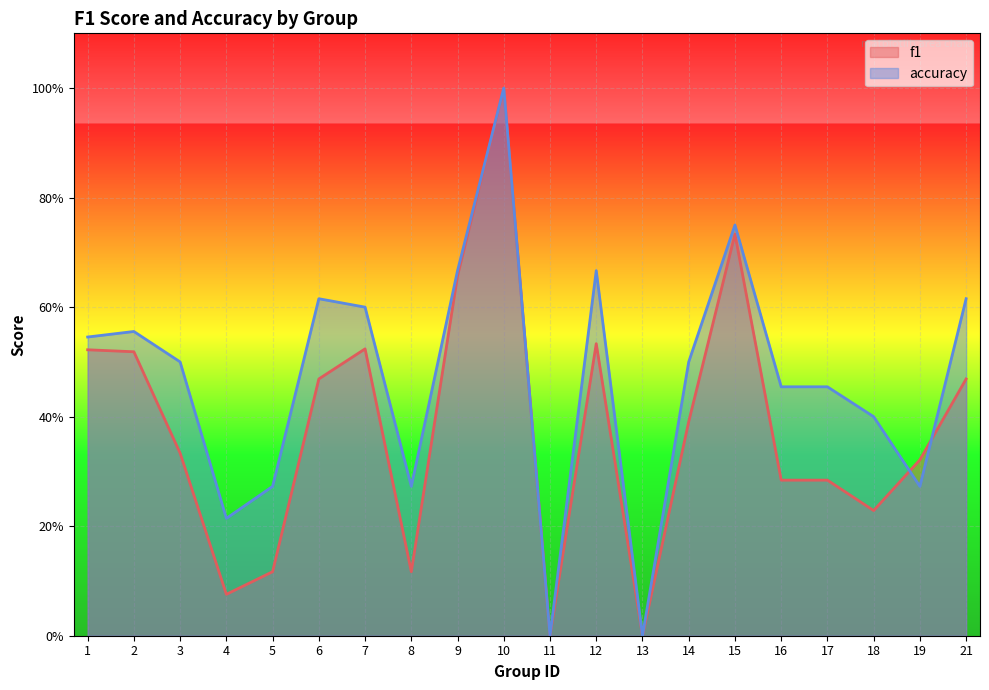

List the series in order of their overall mean, highest first.

accuracy, f1